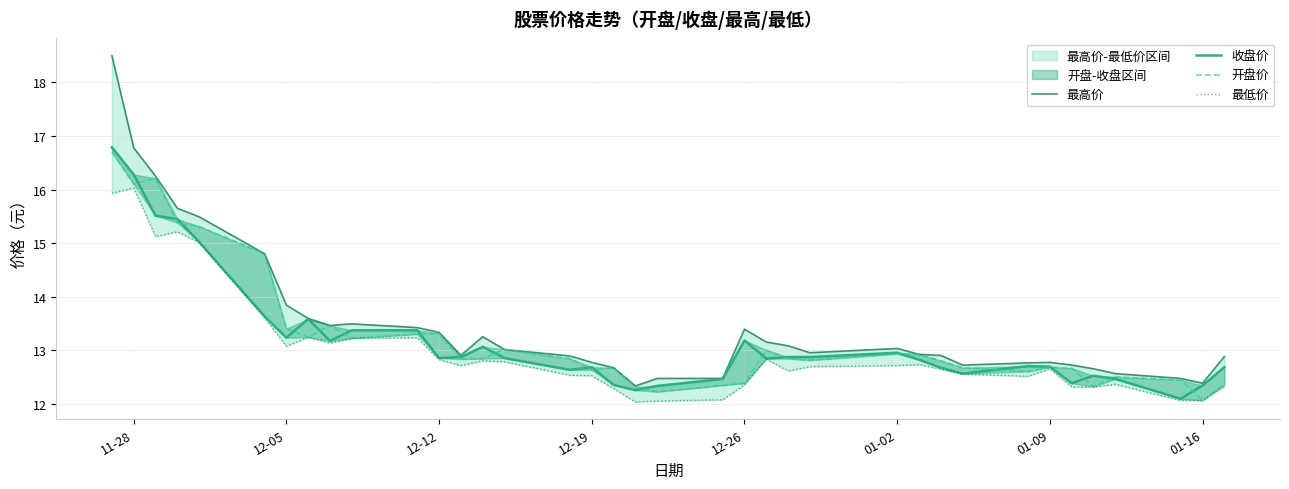

At how many categories does at least one series exceed 18?

1